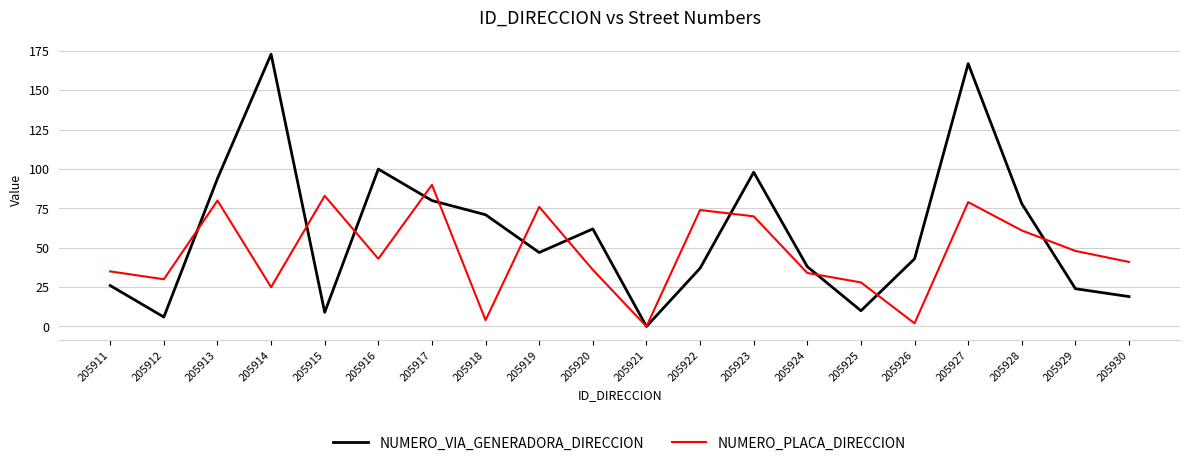

Does the chart display data point markers on the line(s)?

No